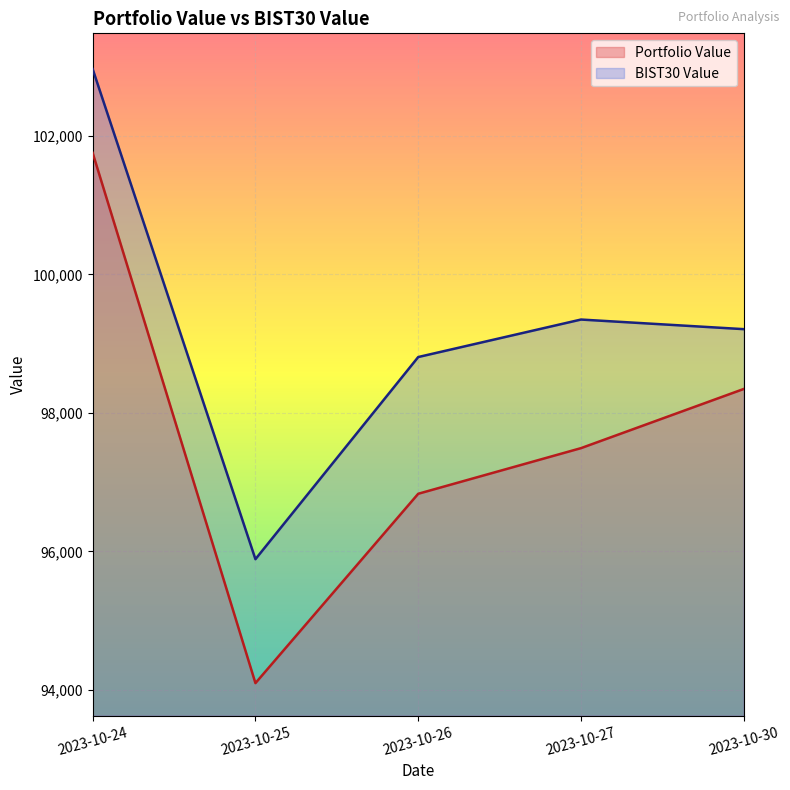

How many categories are shown in the chart?

5